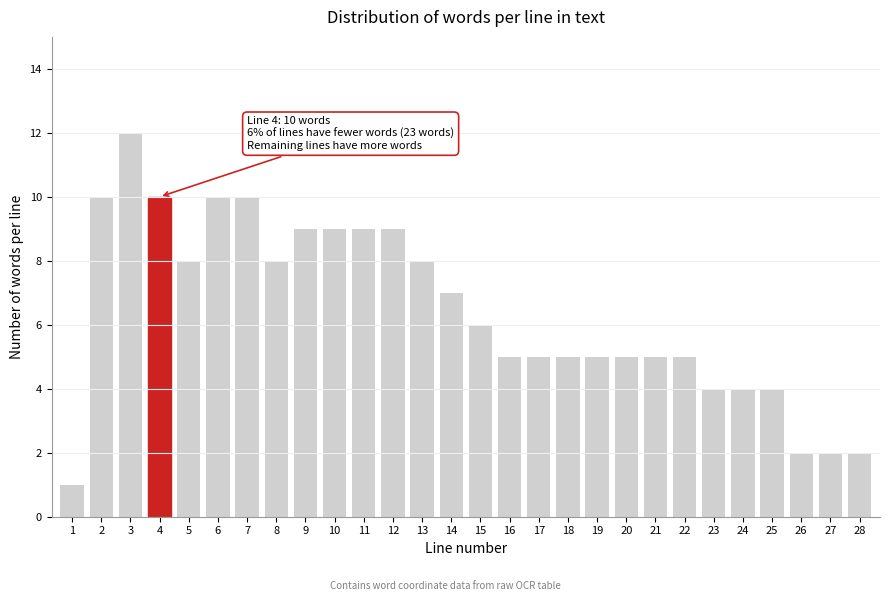

Reading right to left, what are all the values shown in this chart?

28=2	27=2	26=2	25=4	24=4	23=4	22=5	21=5	20=5	19=5	18=5	17=5	16=5	15=6	14=7	13=8	12=9	11=9	10=9	9=9	8=8	7=10	6=10	5=8	4=10	3=12	2=10	1=1